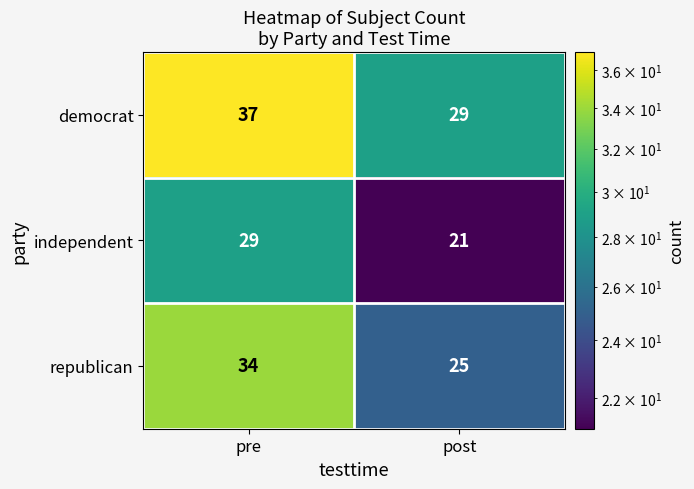

At which category is the sum across all series the highest?

pre